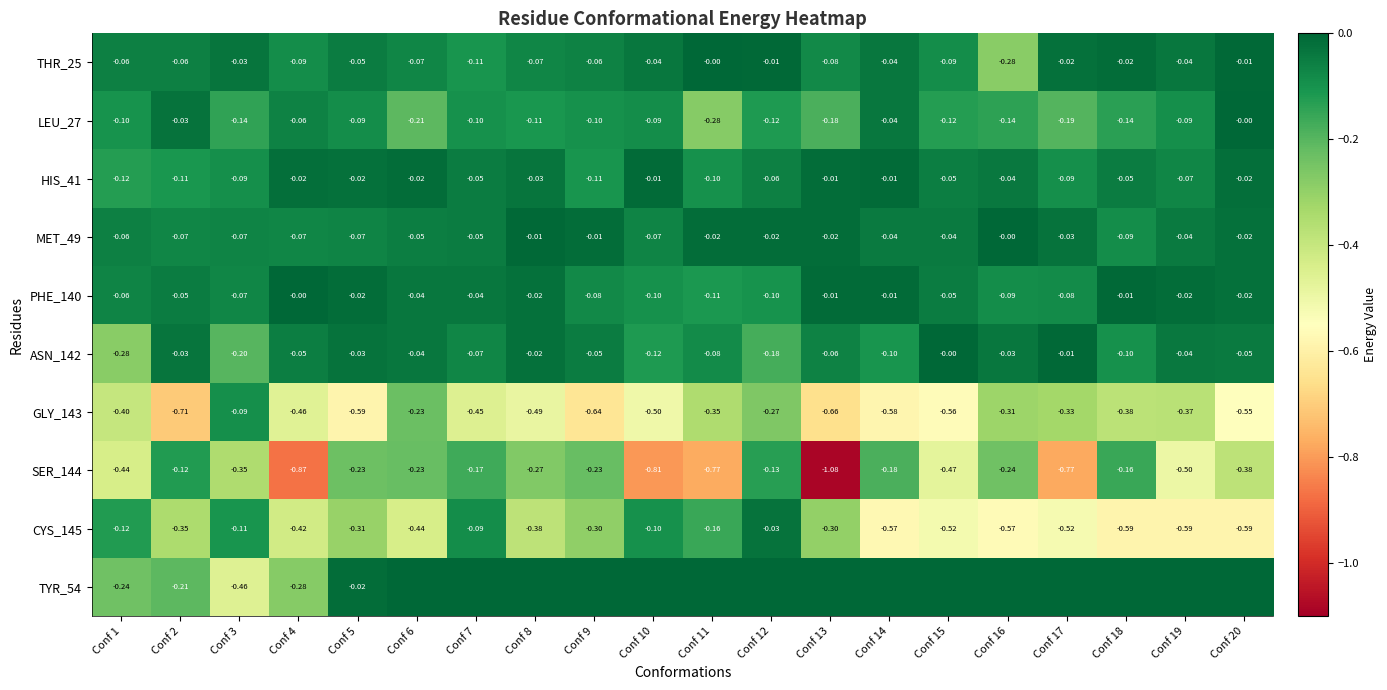

At which category is the sum across all series the highest?

Conf 12